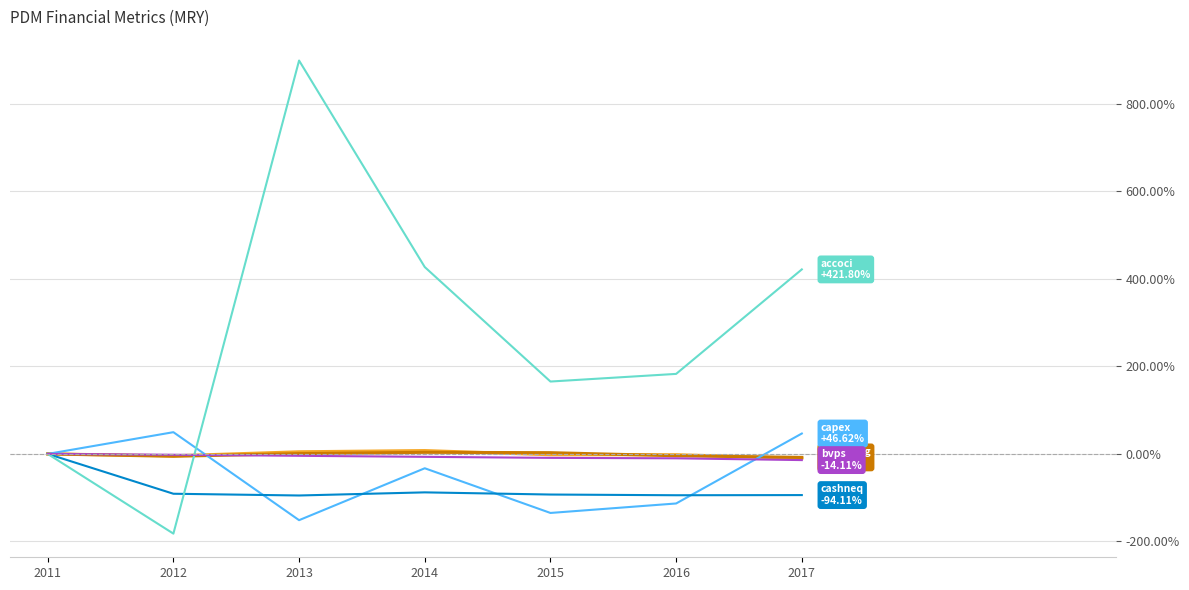

What is the total value across all series at 2013?

654.0